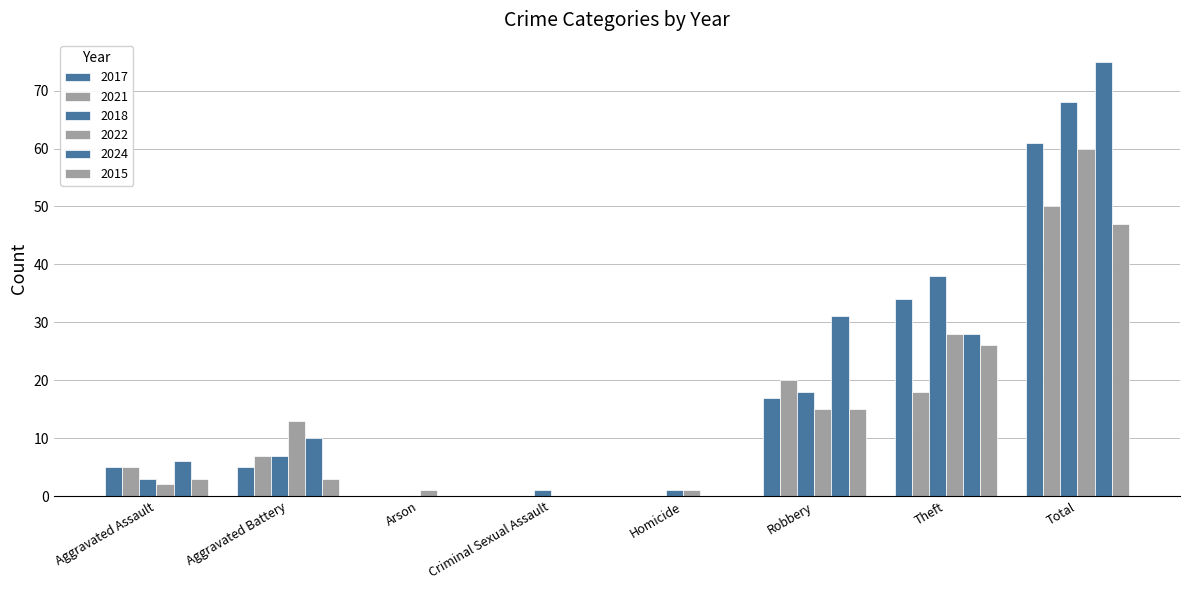

How many groups of bars are there?

8